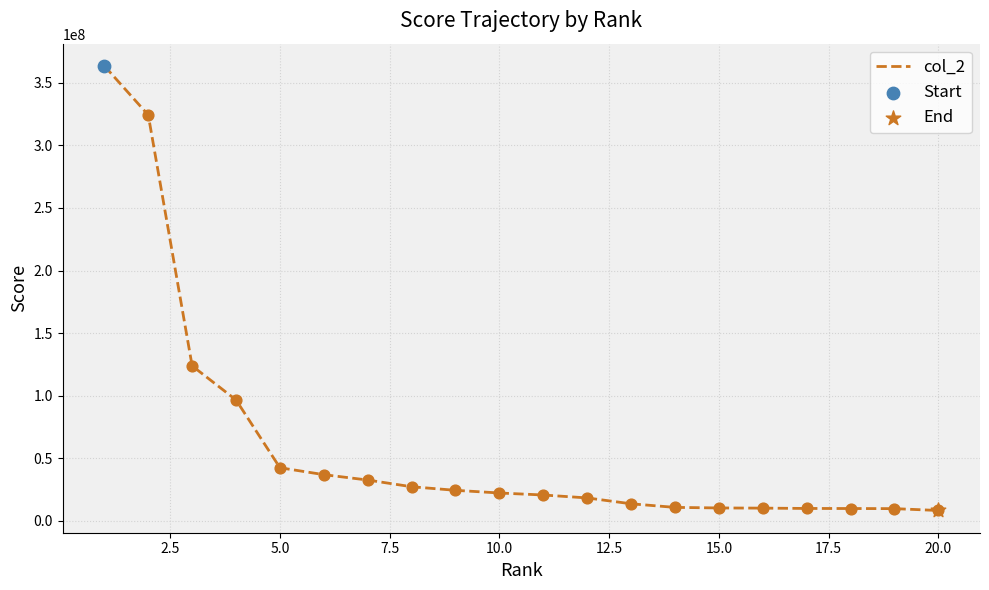

What is the maximum value shown in the chart?

363407199